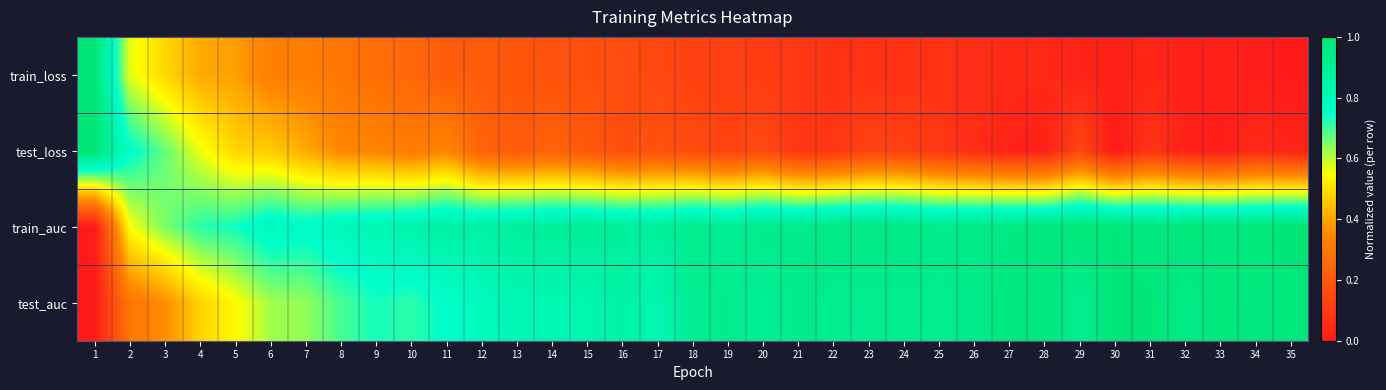

Between 10 and 15, which series saw the biggest shift?

test_auc